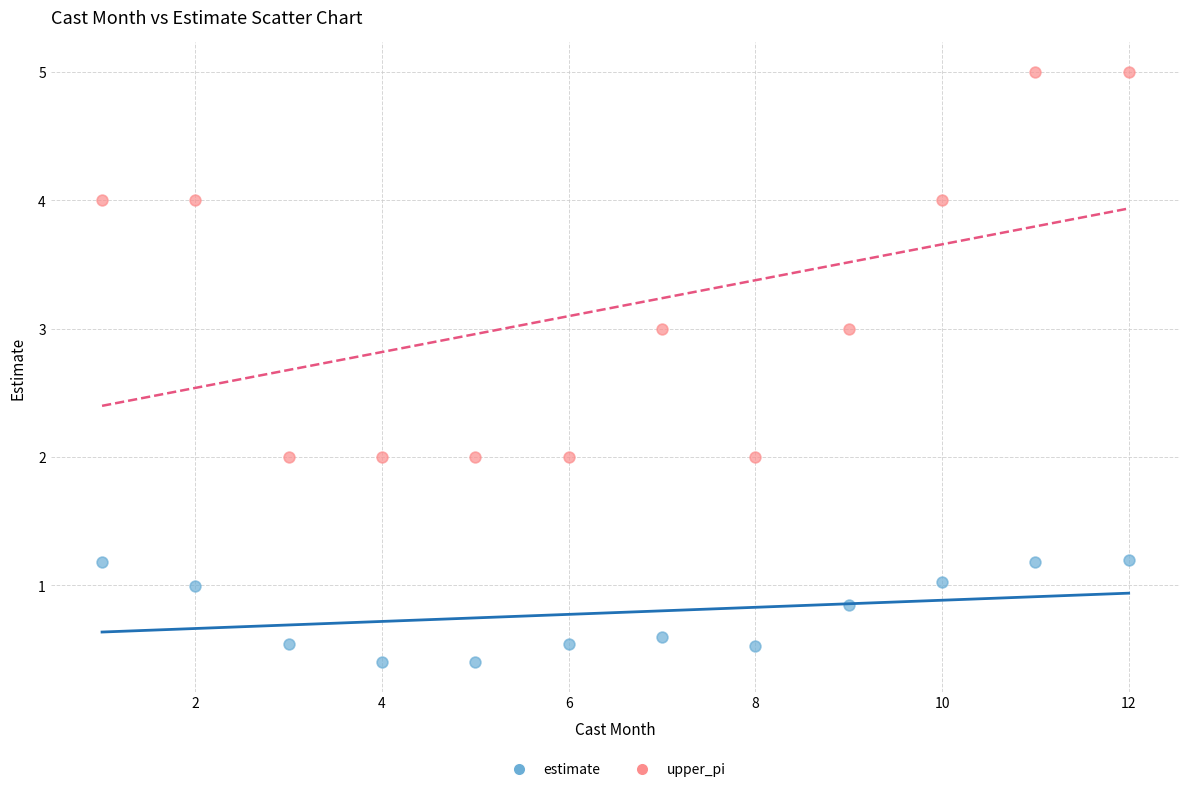

Across all data points, what is the range of Y values (max minus min)?

4.6